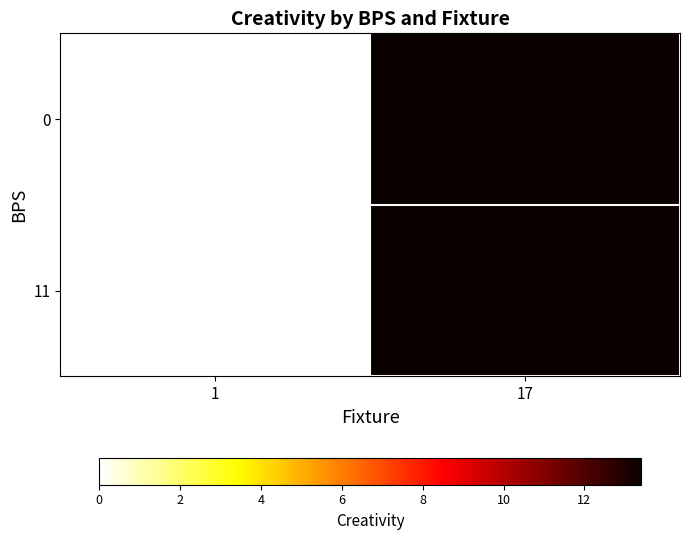

Which category has the highest value across all series?

17